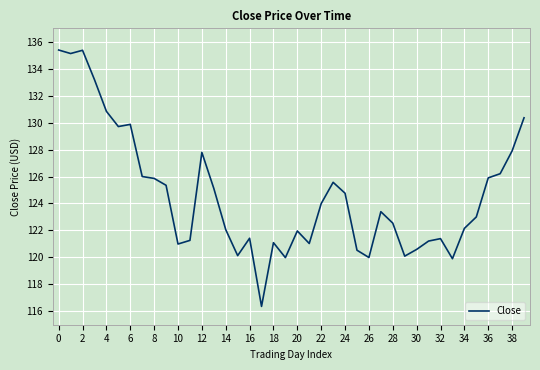

What is the average value?

124.6